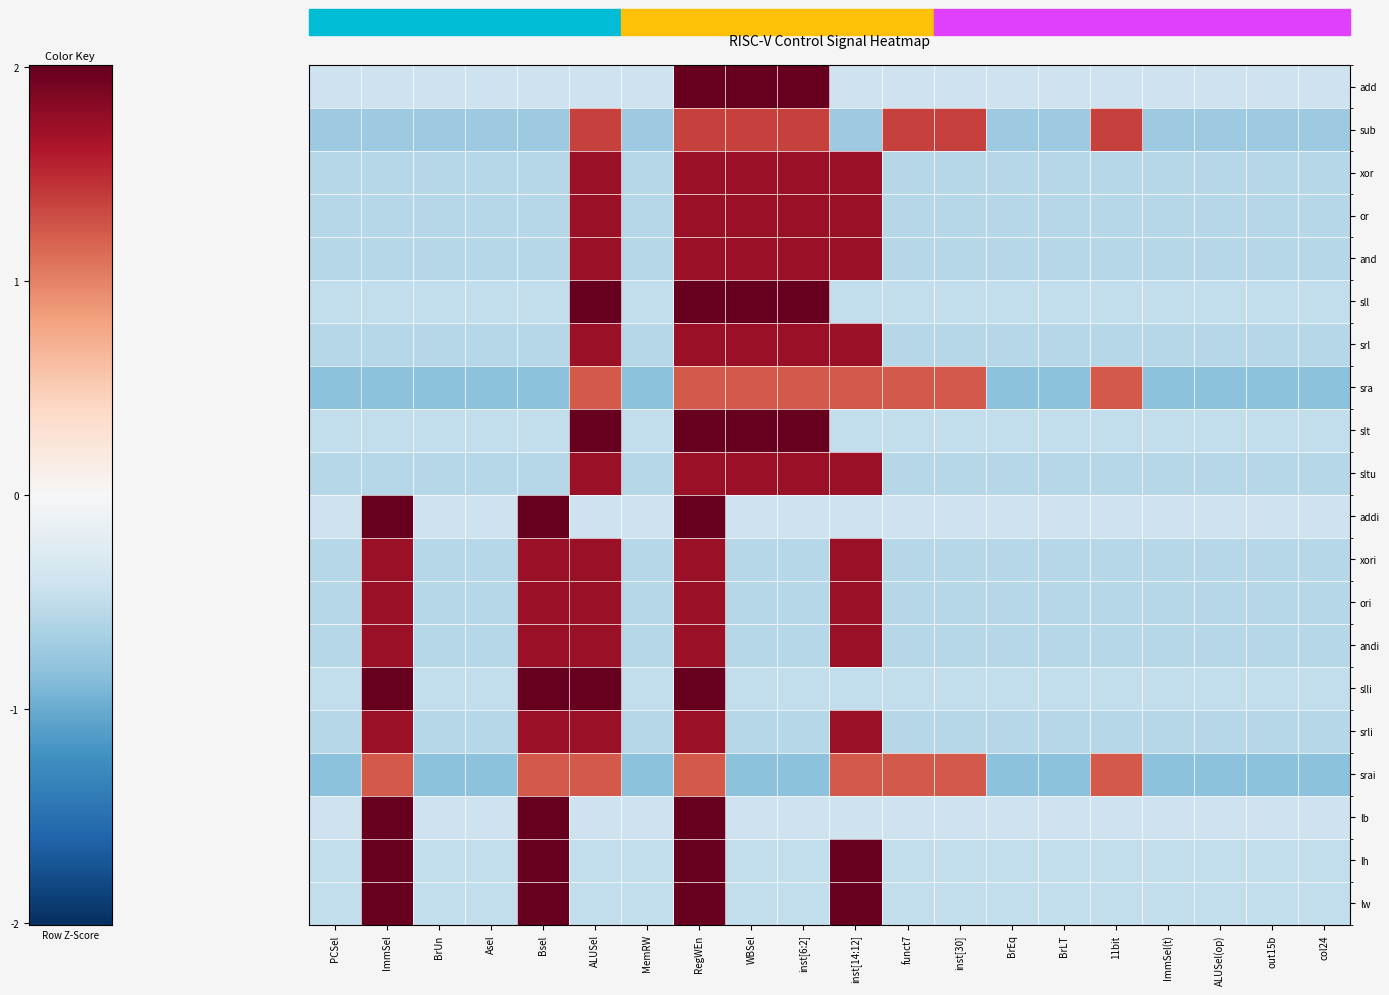

Reading left to right, list all the values displayed in this chart.

add: PCSel=-0.4	ImmSel=-0.4	BrUn=-0.4	Asel=-0.4	Bsel=-0.4	ALUSel=-0.4	MemRW=-0.4	RegWEn=2.4	WBSel=2.4	inst[6:2]=2.4	inst[14:12]=-0.4	funct7=-0.4	inst[30]=-0.4	BrEq=-0.4	BrLT=-0.4	11bit=-0.4	ImmSel(t)=-0.4	ALUSel(op)=-0.4	out15b=-0.4	col24=-0.4
sub: PCSel=-0.7	ImmSel=-0.7	BrUn=-0.7	Asel=-0.7	Bsel=-0.7	ALUSel=1.4	MemRW=-0.7	RegWEn=1.4	WBSel=1.4	inst[6:2]=1.4	inst[14:12]=-0.7	funct7=1.4	inst[30]=1.4	BrEq=-0.7	BrLT=-0.7	11bit=1.4	ImmSel(t)=-0.7	ALUSel(op)=-0.7	out15b=-0.7	col24=-0.7
xor: PCSel=-0.6	ImmSel=-0.6	BrUn=-0.6	Asel=-0.6	Bsel=-0.6	ALUSel=1.7	MemRW=-0.6	RegWEn=1.7	WBSel=1.7	inst[6:2]=1.7	inst[14:12]=1.7	funct7=-0.6	inst[30]=-0.6	BrEq=-0.6	BrLT=-0.6	11bit=-0.6	ImmSel(t)=-0.6	ALUSel(op)=-0.6	out15b=-0.6	col24=-0.6
or: PCSel=-0.6	ImmSel=-0.6	BrUn=-0.6	Asel=-0.6	Bsel=-0.6	ALUSel=1.7	MemRW=-0.6	RegWEn=1.7	WBSel=1.7	inst[6:2]=1.7	inst[14:12]=1.7	funct7=-0.6	inst[30]=-0.6	BrEq=-0.6	BrLT=-0.6	11bit=-0.6	ImmSel(t)=-0.6	ALUSel(op)=-0.6	out15b=-0.6	col24=-0.6
and: PCSel=-0.6	ImmSel=-0.6	BrUn=-0.6	Asel=-0.6	Bsel=-0.6	ALUSel=1.7	MemRW=-0.6	RegWEn=1.7	WBSel=1.7	inst[6:2]=1.7	inst[14:12]=1.7	funct7=-0.6	inst[30]=-0.6	BrEq=-0.6	BrLT=-0.6	11bit=-0.6	ImmSel(t)=-0.6	ALUSel(op)=-0.6	out15b=-0.6	col24=-0.6
sll: PCSel=-0.5	ImmSel=-0.5	BrUn=-0.5	Asel=-0.5	Bsel=-0.5	ALUSel=2.0	MemRW=-0.5	RegWEn=2.0	WBSel=2.0	inst[6:2]=2.0	inst[14:12]=-0.5	funct7=-0.5	inst[30]=-0.5	BrEq=-0.5	BrLT=-0.5	11bit=-0.5	ImmSel(t)=-0.5	ALUSel(op)=-0.5	out15b=-0.5	col24=-0.5
srl: PCSel=-0.6	ImmSel=-0.6	BrUn=-0.6	Asel=-0.6	Bsel=-0.6	ALUSel=1.7	MemRW=-0.6	RegWEn=1.7	WBSel=1.7	inst[6:2]=1.7	inst[14:12]=1.7	funct7=-0.6	inst[30]=-0.6	BrEq=-0.6	BrLT=-0.6	11bit=-0.6	ImmSel(t)=-0.6	ALUSel(op)=-0.6	out15b=-0.6	col24=-0.6
sra: PCSel=-0.8	ImmSel=-0.8	BrUn=-0.8	Asel=-0.8	Bsel=-0.8	ALUSel=1.2	MemRW=-0.8	RegWEn=1.2	WBSel=1.2	inst[6:2]=1.2	inst[14:12]=1.2	funct7=1.2	inst[30]=1.2	BrEq=-0.8	BrLT=-0.8	11bit=1.2	ImmSel(t)=-0.8	ALUSel(op)=-0.8	out15b=-0.8	col24=-0.8
slt: PCSel=-0.5	ImmSel=-0.5	BrUn=-0.5	Asel=-0.5	Bsel=-0.5	ALUSel=2.0	MemRW=-0.5	RegWEn=2.0	WBSel=2.0	inst[6:2]=2.0	inst[14:12]=-0.5	funct7=-0.5	inst[30]=-0.5	BrEq=-0.5	BrLT=-0.5	11bit=-0.5	ImmSel(t)=-0.5	ALUSel(op)=-0.5	out15b=-0.5	col24=-0.5
sltu: PCSel=-0.6	ImmSel=-0.6	BrUn=-0.6	Asel=-0.6	Bsel=-0.6	ALUSel=1.7	MemRW=-0.6	RegWEn=1.7	WBSel=1.7	inst[6:2]=1.7	inst[14:12]=1.7	funct7=-0.6	inst[30]=-0.6	BrEq=-0.6	BrLT=-0.6	11bit=-0.6	ImmSel(t)=-0.6	ALUSel(op)=-0.6	out15b=-0.6	col24=-0.6
addi: PCSel=-0.4	ImmSel=2.4	BrUn=-0.4	Asel=-0.4	Bsel=2.4	ALUSel=-0.4	MemRW=-0.4	RegWEn=2.4	WBSel=-0.4	inst[6:2]=-0.4	inst[14:12]=-0.4	funct7=-0.4	inst[30]=-0.4	BrEq=-0.4	BrLT=-0.4	11bit=-0.4	ImmSel(t)=-0.4	ALUSel(op)=-0.4	out15b=-0.4	col24=-0.4
xori: PCSel=-0.6	ImmSel=1.7	BrUn=-0.6	Asel=-0.6	Bsel=1.7	ALUSel=1.7	MemRW=-0.6	RegWEn=1.7	WBSel=-0.6	inst[6:2]=-0.6	inst[14:12]=1.7	funct7=-0.6	inst[30]=-0.6	BrEq=-0.6	BrLT=-0.6	11bit=-0.6	ImmSel(t)=-0.6	ALUSel(op)=-0.6	out15b=-0.6	col24=-0.6
ori: PCSel=-0.6	ImmSel=1.7	BrUn=-0.6	Asel=-0.6	Bsel=1.7	ALUSel=1.7	MemRW=-0.6	RegWEn=1.7	WBSel=-0.6	inst[6:2]=-0.6	inst[14:12]=1.7	funct7=-0.6	inst[30]=-0.6	BrEq=-0.6	BrLT=-0.6	11bit=-0.6	ImmSel(t)=-0.6	ALUSel(op)=-0.6	out15b=-0.6	col24=-0.6
andi: PCSel=-0.6	ImmSel=1.7	BrUn=-0.6	Asel=-0.6	Bsel=1.7	ALUSel=1.7	MemRW=-0.6	RegWEn=1.7	WBSel=-0.6	inst[6:2]=-0.6	inst[14:12]=1.7	funct7=-0.6	inst[30]=-0.6	BrEq=-0.6	BrLT=-0.6	11bit=-0.6	ImmSel(t)=-0.6	ALUSel(op)=-0.6	out15b=-0.6	col24=-0.6
slli: PCSel=-0.5	ImmSel=2.0	BrUn=-0.5	Asel=-0.5	Bsel=2.0	ALUSel=2.0	MemRW=-0.5	RegWEn=2.0	WBSel=-0.5	inst[6:2]=-0.5	inst[14:12]=-0.5	funct7=-0.5	inst[30]=-0.5	BrEq=-0.5	BrLT=-0.5	11bit=-0.5	ImmSel(t)=-0.5	ALUSel(op)=-0.5	out15b=-0.5	col24=-0.5
srli: PCSel=-0.6	ImmSel=1.7	BrUn=-0.6	Asel=-0.6	Bsel=1.7	ALUSel=1.7	MemRW=-0.6	RegWEn=1.7	WBSel=-0.6	inst[6:2]=-0.6	inst[14:12]=1.7	funct7=-0.6	inst[30]=-0.6	BrEq=-0.6	BrLT=-0.6	11bit=-0.6	ImmSel(t)=-0.6	ALUSel(op)=-0.6	out15b=-0.6	col24=-0.6
srai: PCSel=-0.8	ImmSel=1.2	BrUn=-0.8	Asel=-0.8	Bsel=1.2	ALUSel=1.2	MemRW=-0.8	RegWEn=1.2	WBSel=-0.8	inst[6:2]=-0.8	inst[14:12]=1.2	funct7=1.2	inst[30]=1.2	BrEq=-0.8	BrLT=-0.8	11bit=1.2	ImmSel(t)=-0.8	ALUSel(op)=-0.8	out15b=-0.8	col24=-0.8
lb: PCSel=-0.4	ImmSel=2.4	BrUn=-0.4	Asel=-0.4	Bsel=2.4	ALUSel=-0.4	MemRW=-0.4	RegWEn=2.4	WBSel=-0.4	inst[6:2]=-0.4	inst[14:12]=-0.4	funct7=-0.4	inst[30]=-0.4	BrEq=-0.4	BrLT=-0.4	11bit=-0.4	ImmSel(t)=-0.4	ALUSel(op)=-0.4	out15b=-0.4	col24=-0.4
lh: PCSel=-0.5	ImmSel=2.0	BrUn=-0.5	Asel=-0.5	Bsel=2.0	ALUSel=-0.5	MemRW=-0.5	RegWEn=2.0	WBSel=-0.5	inst[6:2]=-0.5	inst[14:12]=2.0	funct7=-0.5	inst[30]=-0.5	BrEq=-0.5	BrLT=-0.5	11bit=-0.5	ImmSel(t)=-0.5	ALUSel(op)=-0.5	out15b=-0.5	col24=-0.5
lw: PCSel=-0.5	ImmSel=2.0	BrUn=-0.5	Asel=-0.5	Bsel=2.0	ALUSel=-0.5	MemRW=-0.5	RegWEn=2.0	WBSel=-0.5	inst[6:2]=-0.5	inst[14:12]=2.0	funct7=-0.5	inst[30]=-0.5	BrEq=-0.5	BrLT=-0.5	11bit=-0.5	ImmSel(t)=-0.5	ALUSel(op)=-0.5	out15b=-0.5	col24=-0.5